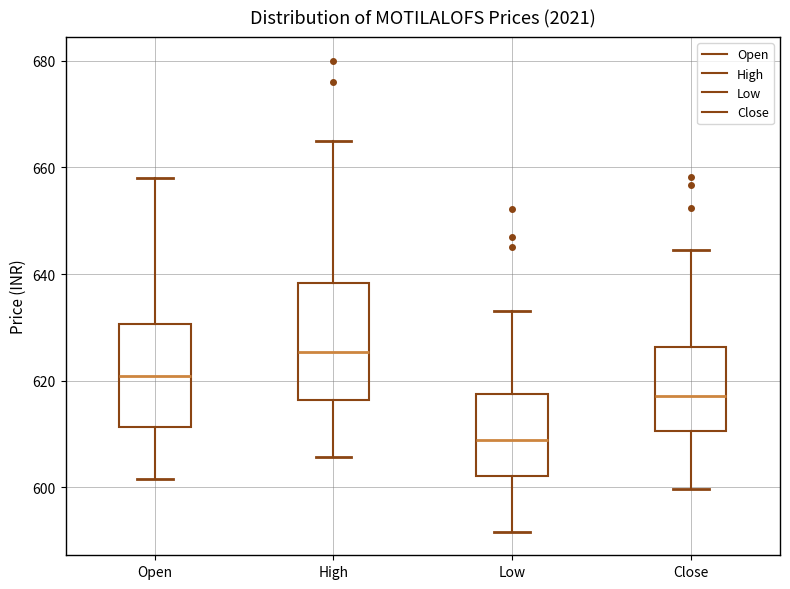

Where is the upper edge of the box for High on the y-axis? The values are not printed on the chart, so give them approximately, as read against the axis.

638